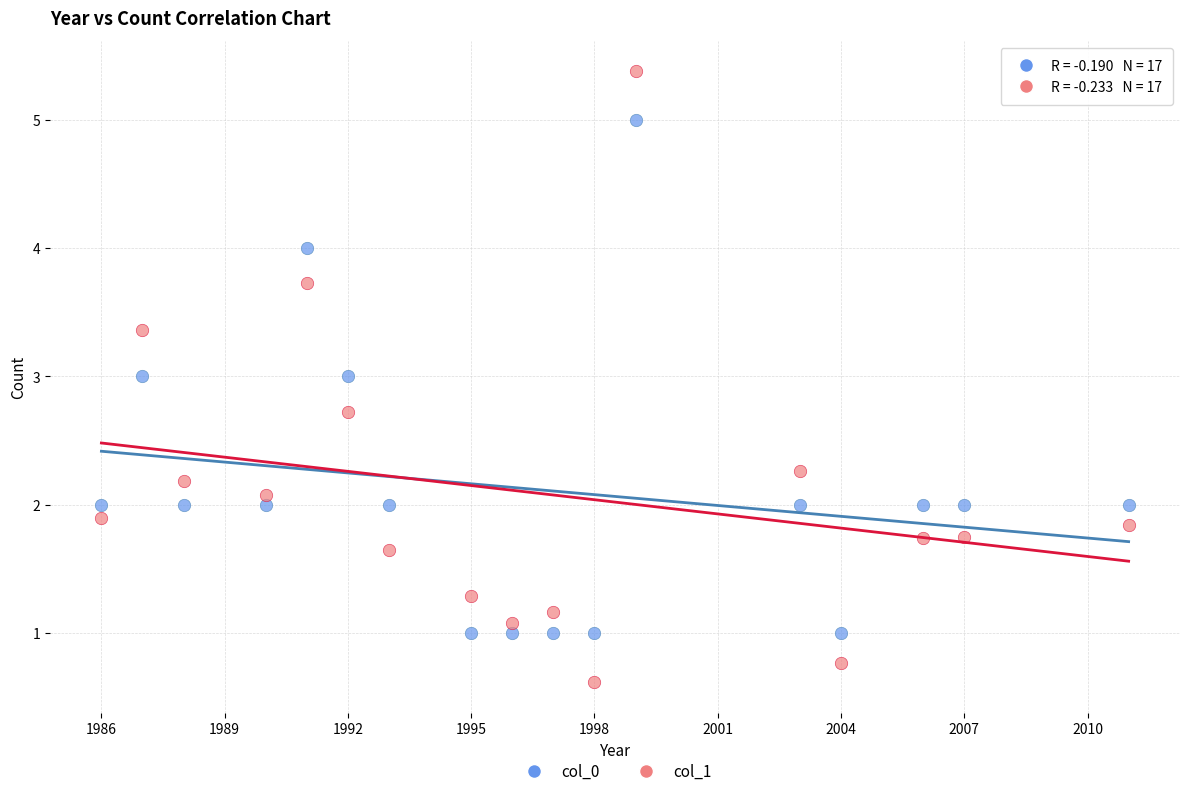

Across all data points, what is the range of Y values (max minus min)?

4.8